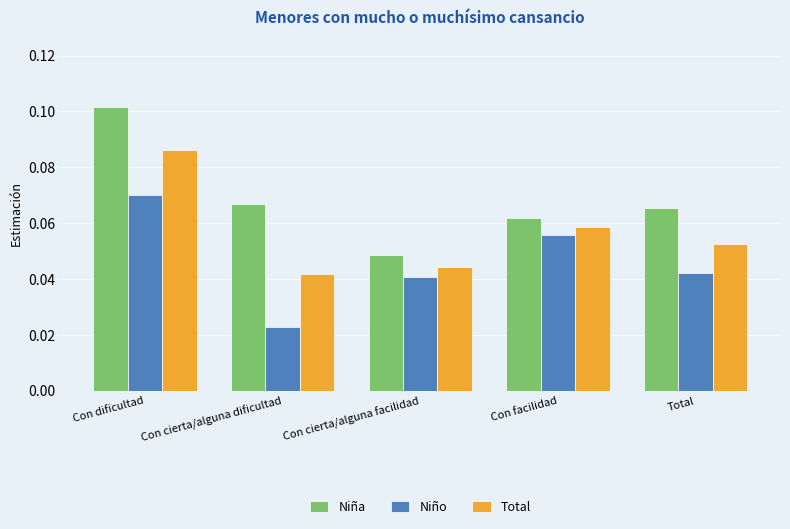

Which series has the widest spread of values?

Niña